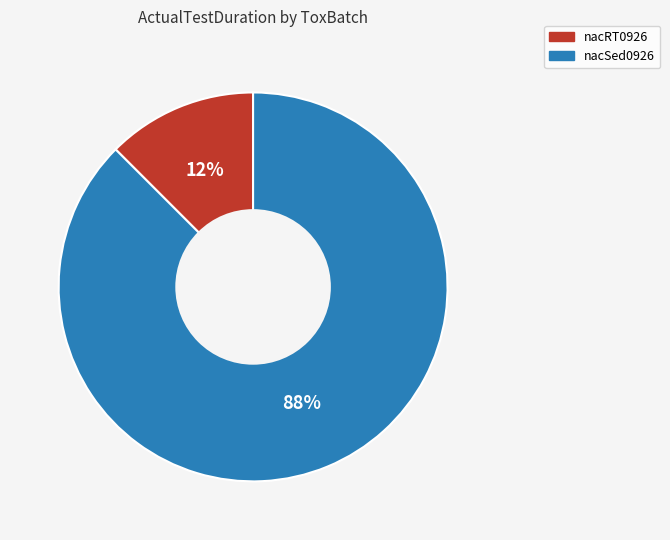

Combined, do nacRT0926 and nacSed0926 account for over 50%?

Yes